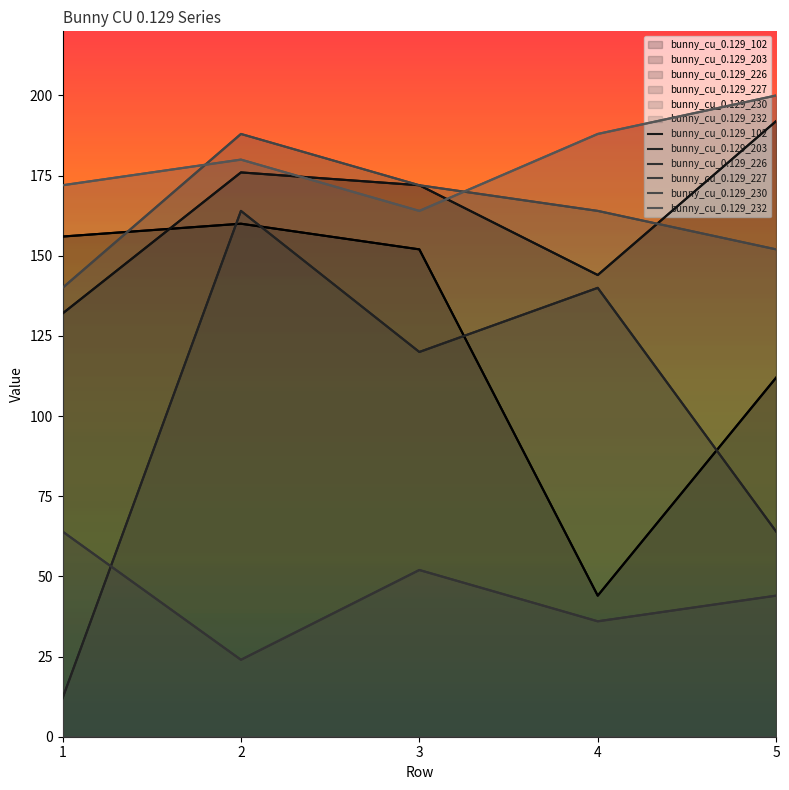

What is the difference between the bunny_cu_0.129_227 values at 1 and 5?

20